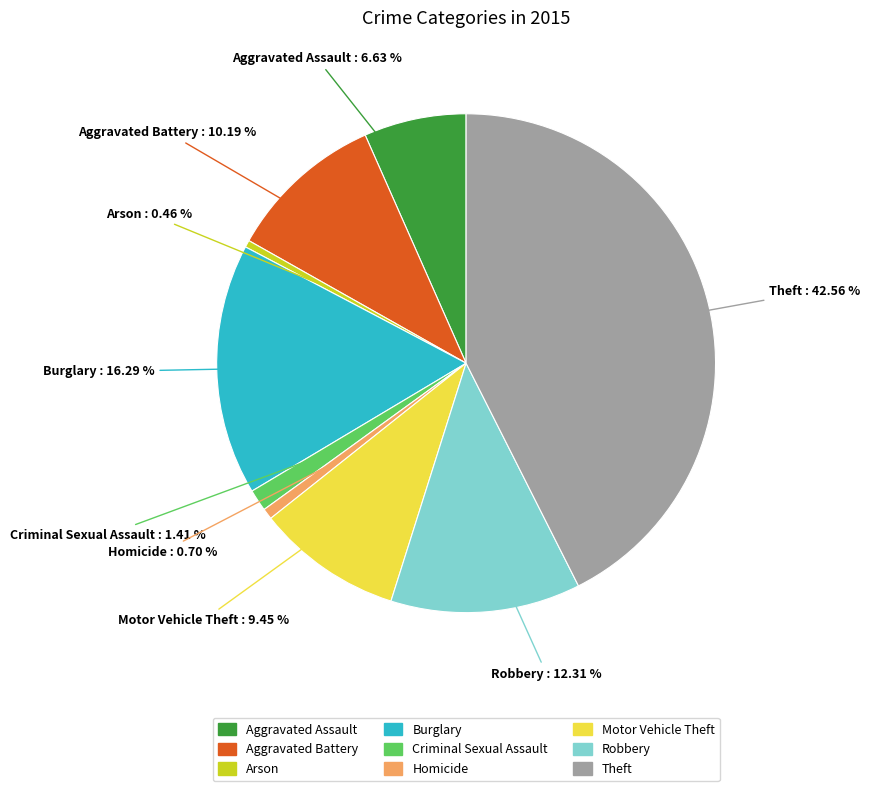

What percentage is NOT represented by Aggravated Battery?

89.8%